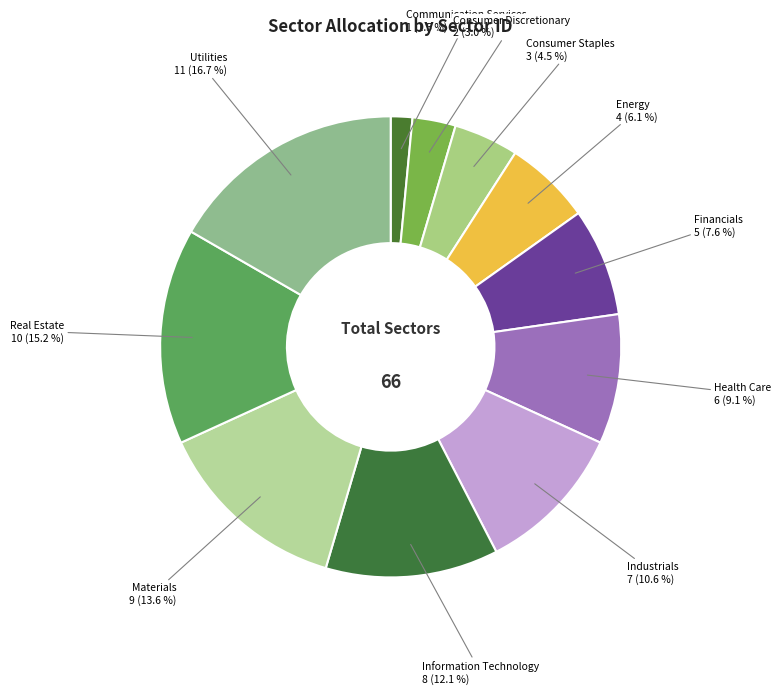

To the nearest percent, what percentage of the pie is Industrials?

11%